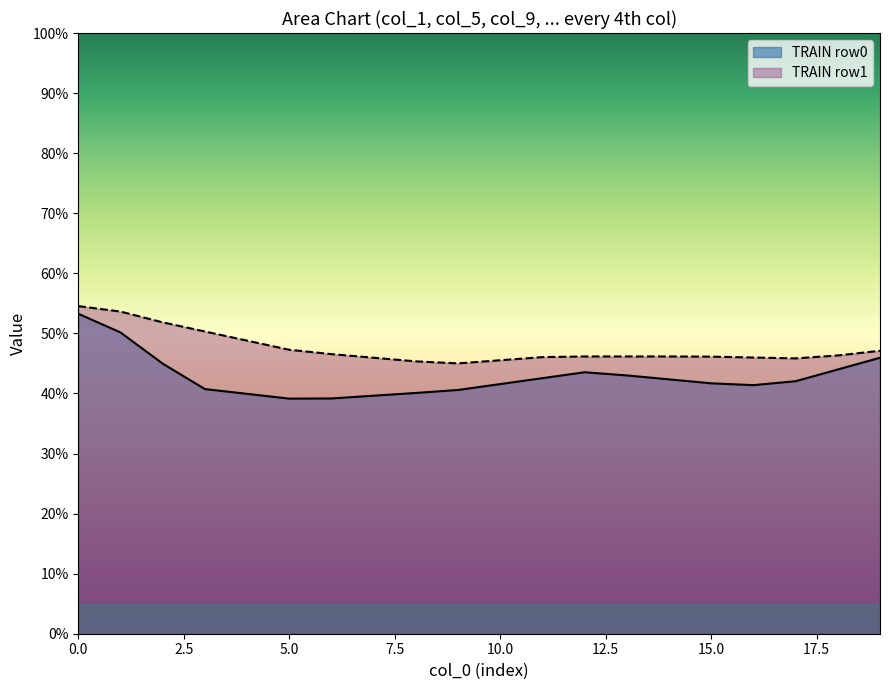

How many lines are shown in the chart?

2